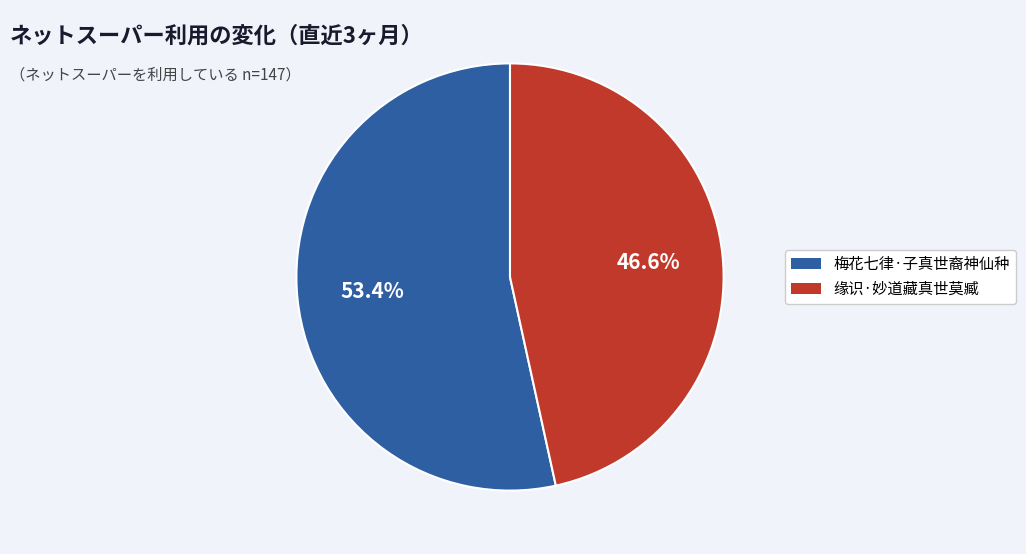

What percentage is the 缘识·妙道藏真世莫臧 slice, to the nearest percent?

47%